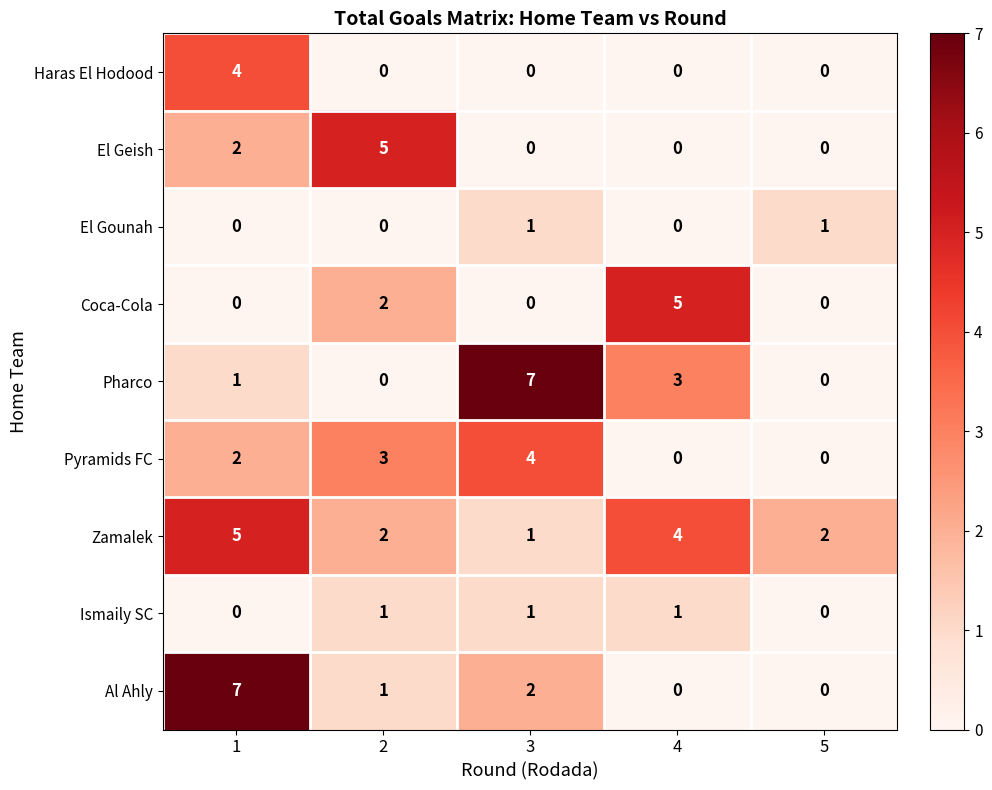

Is the value of Zamalek at 1 greater than the value of El Gounah at 2?

Yes